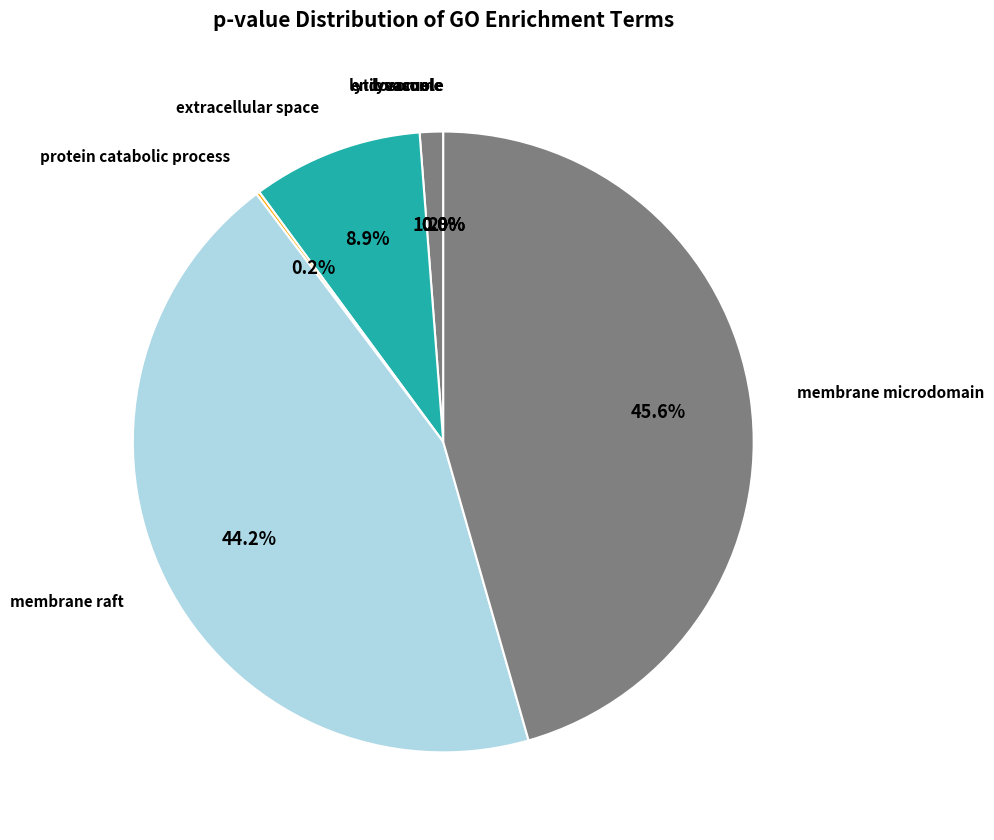

Is the sum of membrane microdomain and endosome greater than half?

No